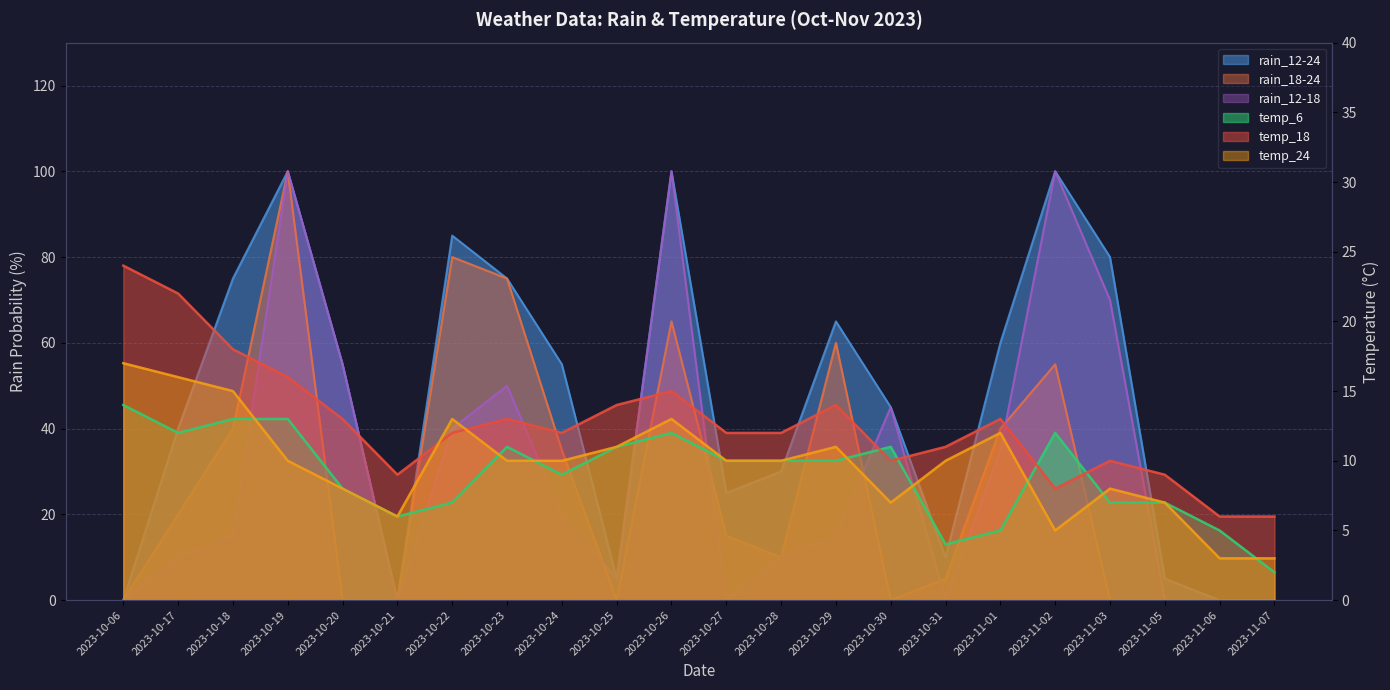

Reading right to left, transcribe all the data shown in this chart.

rain_12-24: 2023-11-07=0	2023-11-06=0	2023-11-05=5	2023-11-03=80	2023-11-02=100	2023-11-01=60	2023-10-31=10	2023-10-30=45	2023-10-29=65	2023-10-28=30	2023-10-27=25	2023-10-26=100	2023-10-25=5	2023-10-24=55	2023-10-23=75	2023-10-22=85	2023-10-21=0	2023-10-20=55	2023-10-19=100	2023-10-18=75	2023-10-17=40	2023-10-06=0
rain_18-24: 2023-11-07=0	2023-11-06=0	2023-11-05=0	2023-11-03=0	2023-11-02=55	2023-11-01=40	2023-10-31=5	2023-10-30=0	2023-10-29=60	2023-10-28=10	2023-10-27=15	2023-10-26=65	2023-10-25=0	2023-10-24=35	2023-10-23=75	2023-10-22=80	2023-10-21=0	2023-10-20=0	2023-10-19=100	2023-10-18=40	2023-10-17=20	2023-10-06=0
rain_12-18: 2023-11-07=0	2023-11-06=0	2023-11-05=0	2023-11-03=70	2023-11-02=100	2023-11-01=35	2023-10-31=0	2023-10-30=45	2023-10-29=15	2023-10-28=10	2023-10-27=0	2023-10-26=100	2023-10-25=5	2023-10-24=20	2023-10-23=50	2023-10-22=40	2023-10-21=0	2023-10-20=55	2023-10-19=100	2023-10-18=15	2023-10-17=10	2023-10-06=0
temp_6: 2023-11-07=2	2023-11-06=5	2023-11-05=7	2023-11-03=7	2023-11-02=12	2023-11-01=5	2023-10-31=4	2023-10-30=11	2023-10-29=10	2023-10-28=10	2023-10-27=10	2023-10-26=12	2023-10-25=11	2023-10-24=9	2023-10-23=11	2023-10-22=7	2023-10-21=6	2023-10-20=8	2023-10-19=13	2023-10-18=13	2023-10-17=12	2023-10-06=14
temp_18: 2023-11-07=6	2023-11-06=6	2023-11-05=9	2023-11-03=10	2023-11-02=8	2023-11-01=13	2023-10-31=11	2023-10-30=10	2023-10-29=14	2023-10-28=12	2023-10-27=12	2023-10-26=15	2023-10-25=14	2023-10-24=12	2023-10-23=13	2023-10-22=12	2023-10-21=9	2023-10-20=13	2023-10-19=16	2023-10-18=18	2023-10-17=22	2023-10-06=24
temp_24: 2023-11-07=3	2023-11-06=3	2023-11-05=7	2023-11-03=8	2023-11-02=5	2023-11-01=12	2023-10-31=10	2023-10-30=7	2023-10-29=11	2023-10-28=10	2023-10-27=10	2023-10-26=13	2023-10-25=11	2023-10-24=10	2023-10-23=10	2023-10-22=13	2023-10-21=6	2023-10-20=8	2023-10-19=10	2023-10-18=15	2023-10-17=16	2023-10-06=17